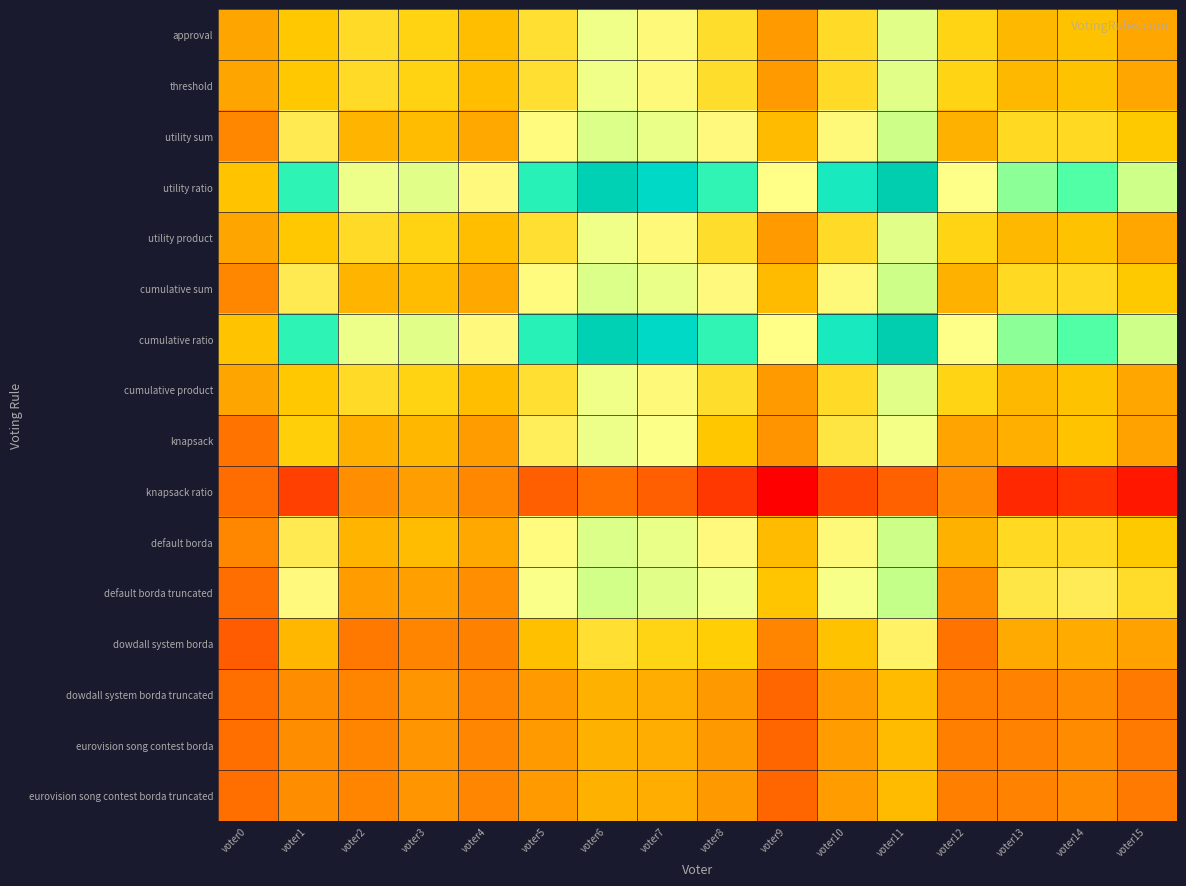

How many series are shown in this chart?

16